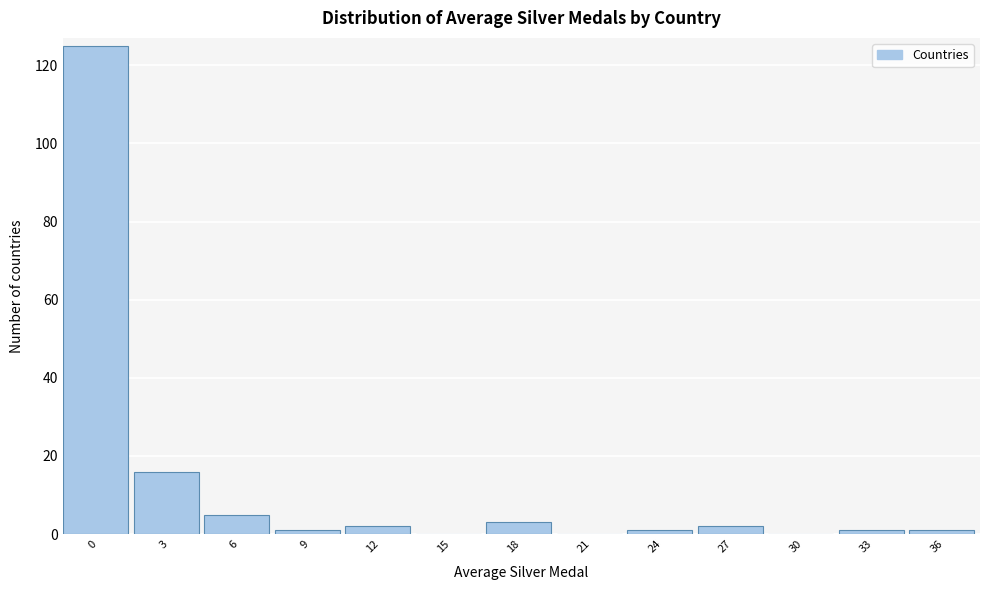

Reading right to left, what are all the values shown in this chart?

36=1	33=1	30=0	27=2	24=1	21=0	18=3	15=0	12=2	9=1	6=5	3=16	0=125